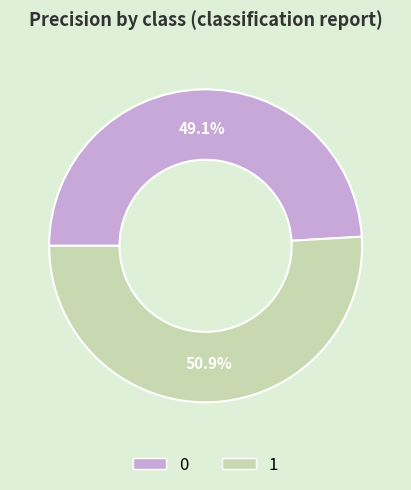

True or false: 1 accounts for 62% of the total.

False